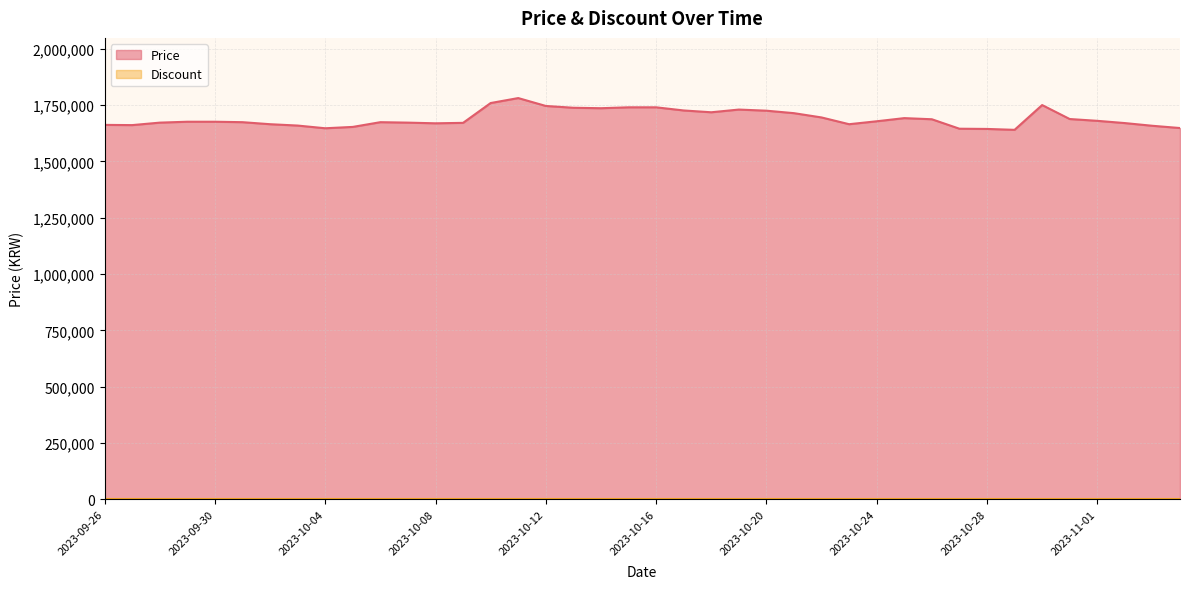

Approximately how many times larger is the value at 2023-10-17 compared to 2023-11-04?

1.0